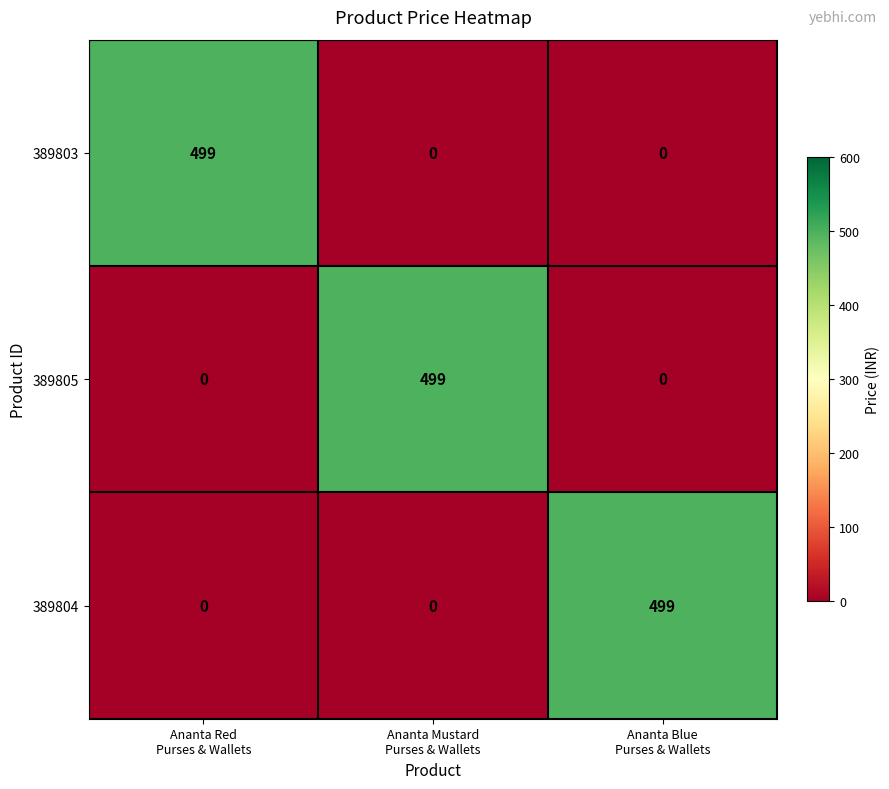

How many 389803 values are between 0 and 499?

3